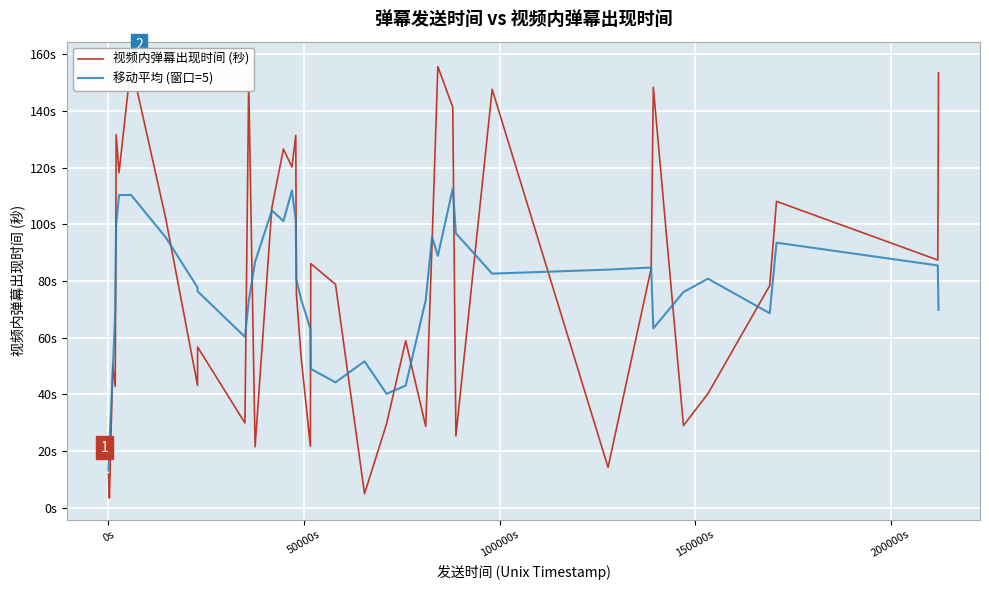

What are all the series names shown in the legend?

视频内弹幕出现时间 (秒), 移动平均 (窗口=5)